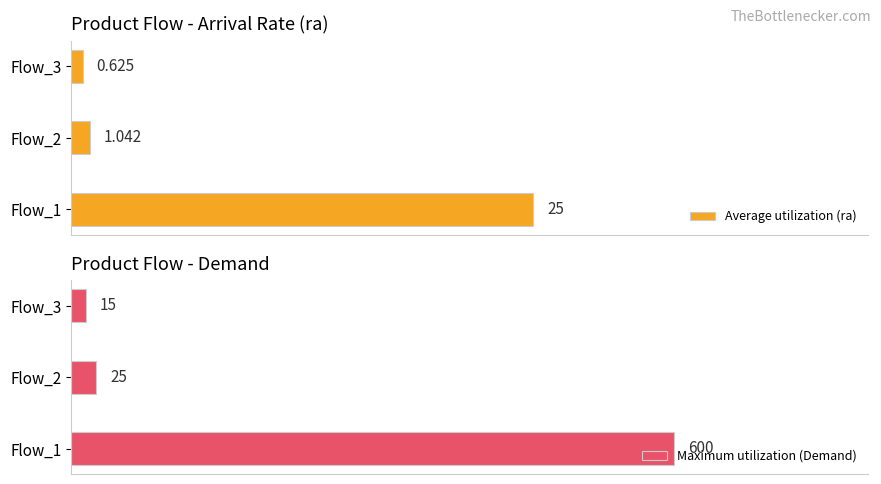

Reading left to right, transcribe all the data shown in this chart.

Average utilization (ra): 25.0	1.0	0.6
Maximum utilization (Demand): 600.0	25.0	15.0